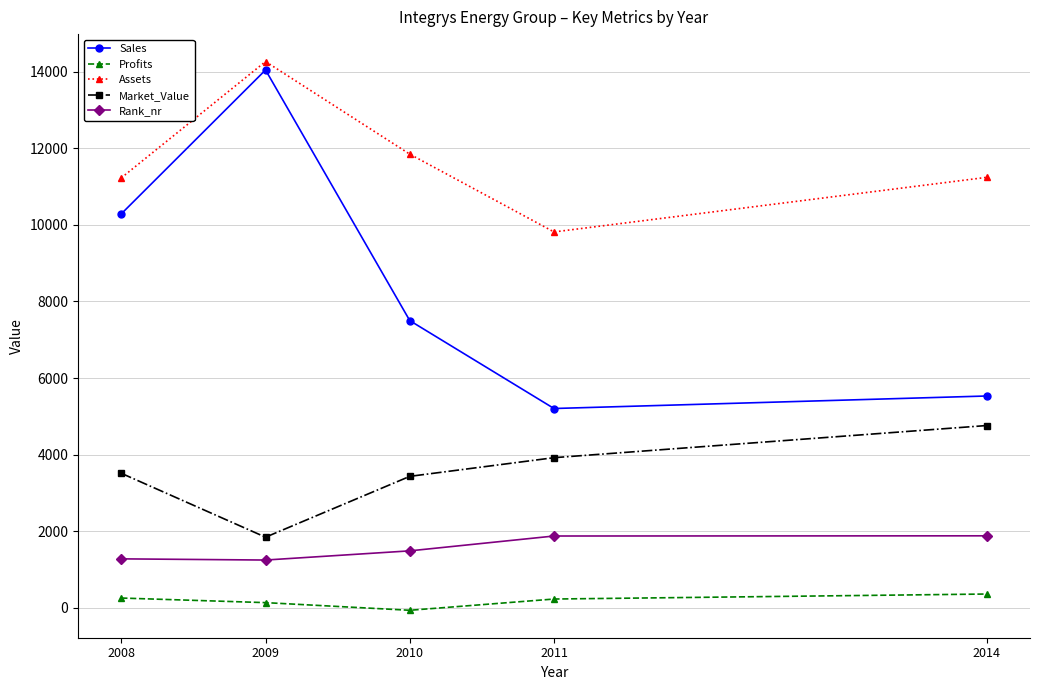

How many interior local valleys does the Assets series have?

1